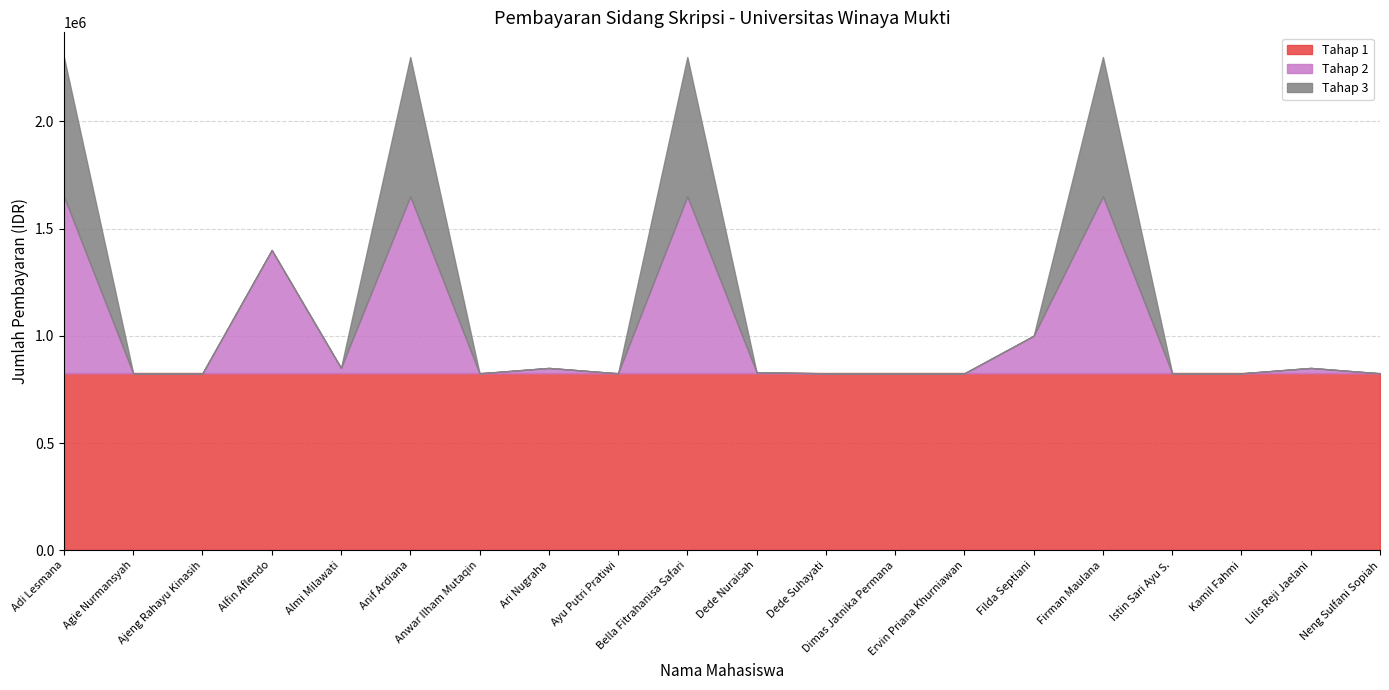

At Dede Suhayati, list the series in order from smallest to largest.

Tahap 2, Tahap 3, Tahap 1